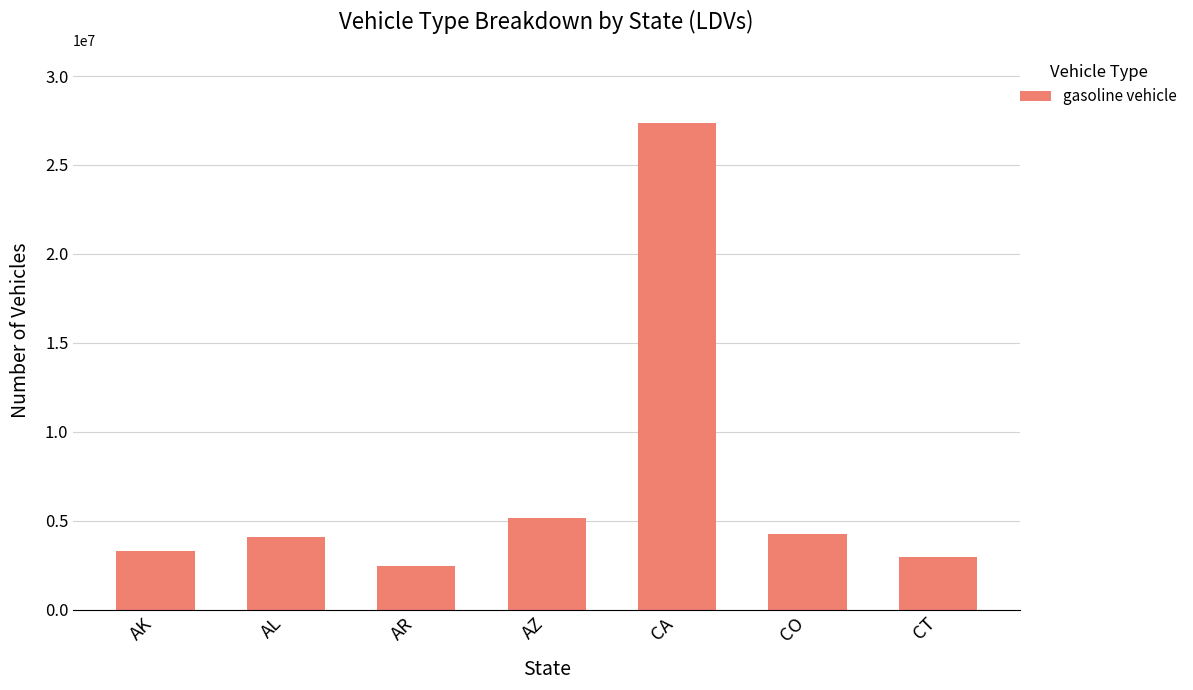

Is it true that the value at AL is 4098801?

True